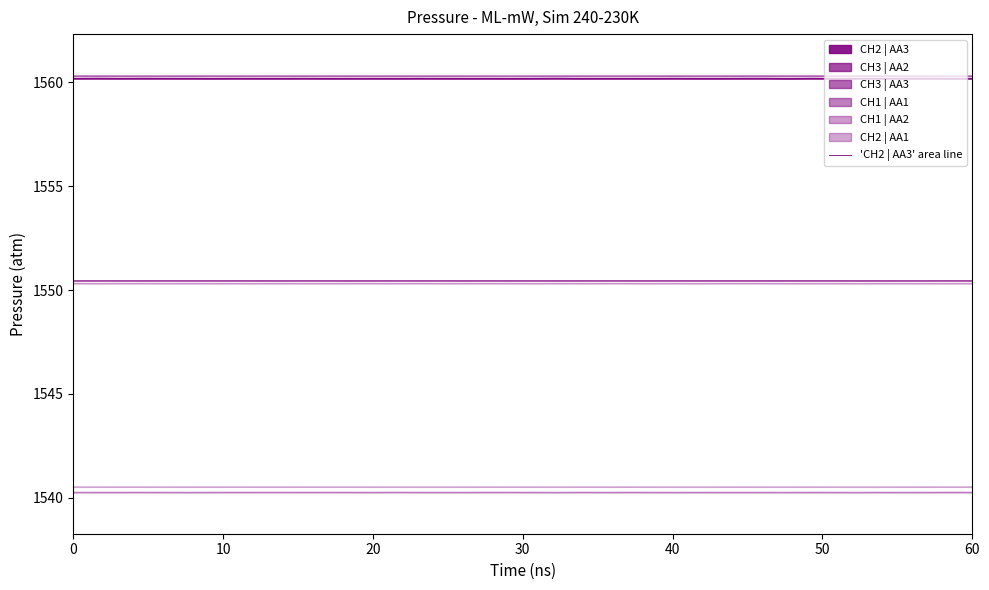

The 'CH2 | AA3' area line series shows 1560.2 at 40. True or false?

True